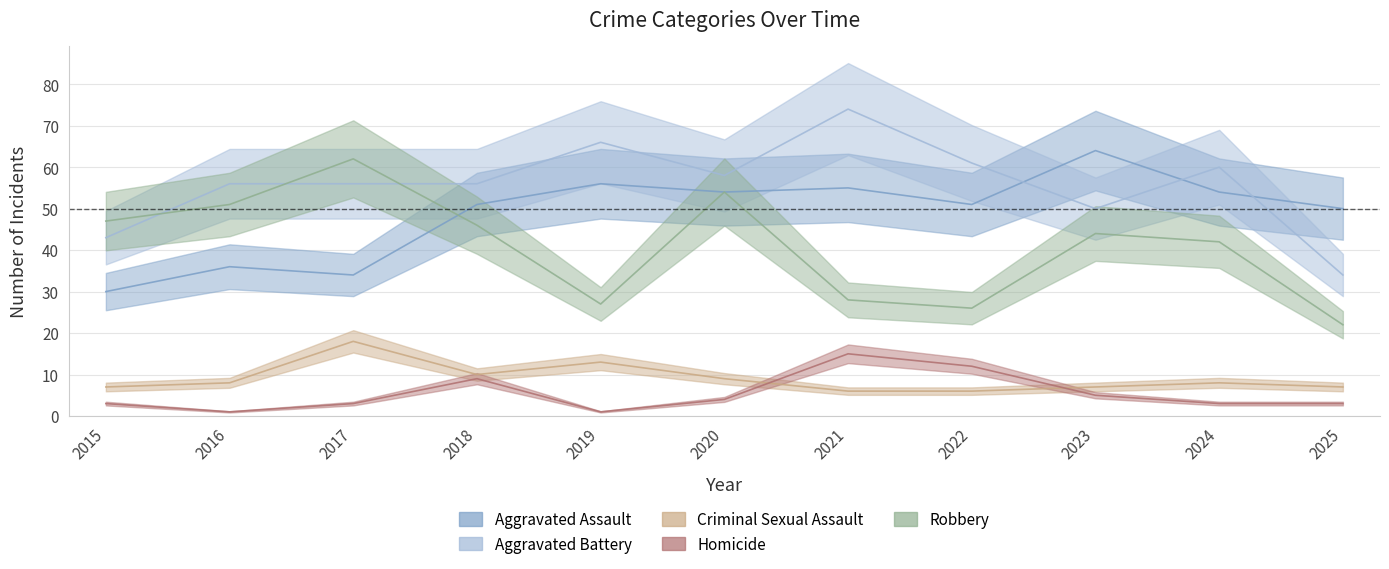

True or false: Homicide and Aggravated Assault intersect in this chart.

False